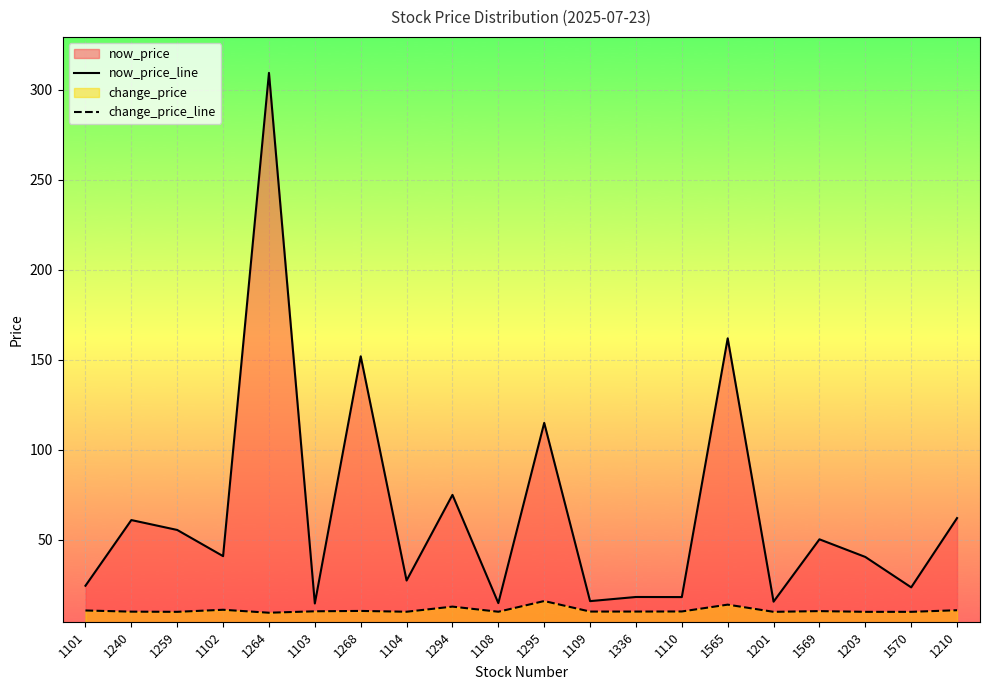

Between 1104 and 1569, which is larger?

1569